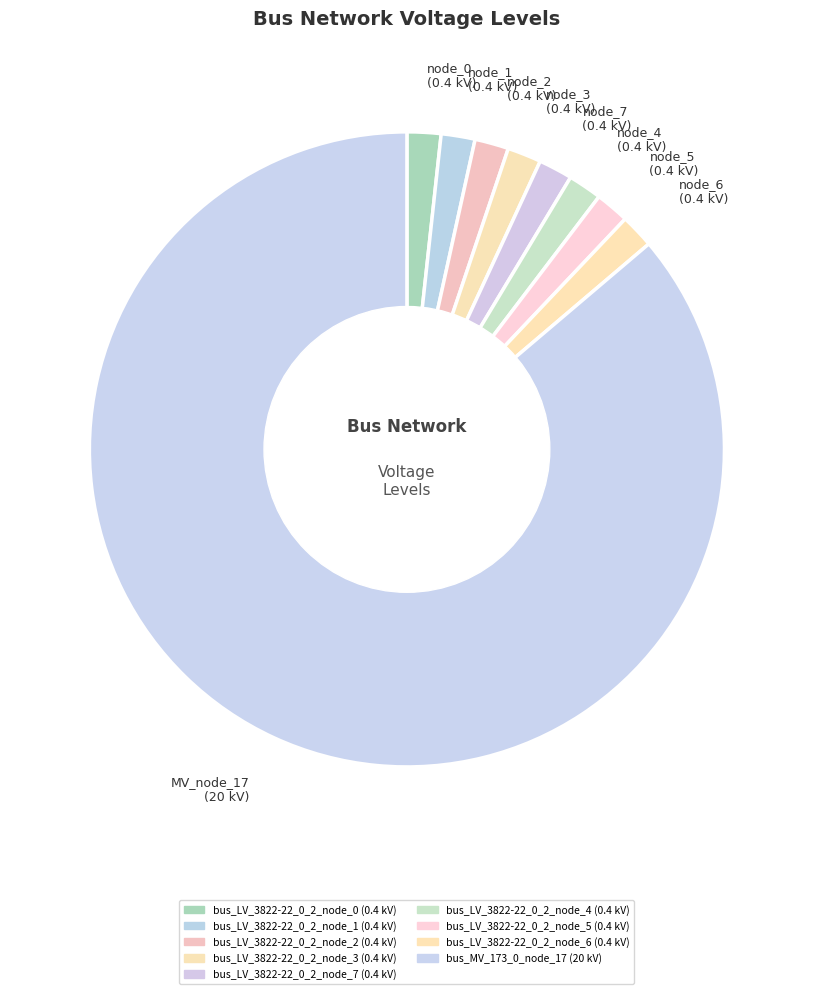

Which category has the biggest portion of the pie?

MV_node_17 (20 kV)